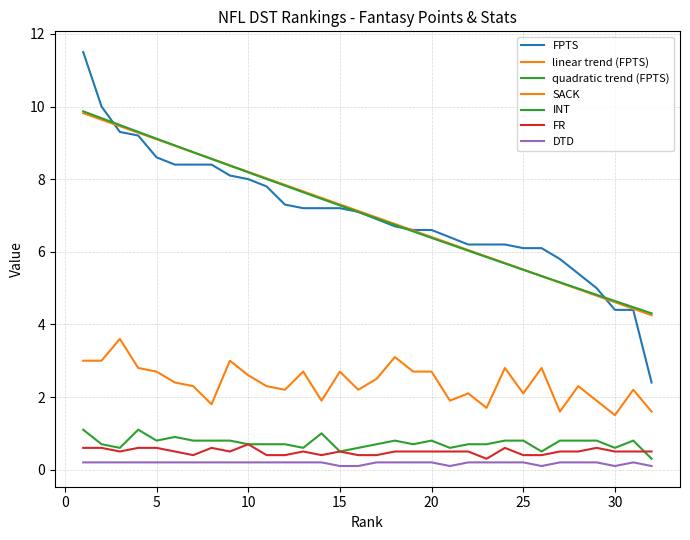

List the labels in order of FPTS value, largest first.

1, 2, 3, 4, 5, 6, 7, 8, 9, 10, 11, 12, 13, 14, 15, 16, 17, 18, 19, 20, 21, 22, 23, 24, 25, 26, 27, 28, 29, 30, 31, 32